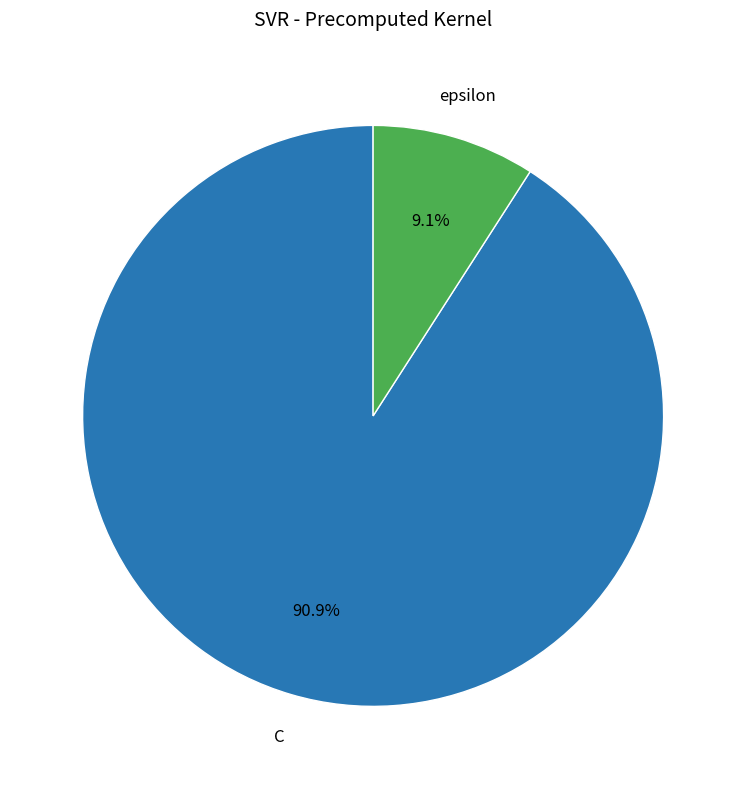

To the nearest percent, what is the combined percentage of epsilon and C?

100%